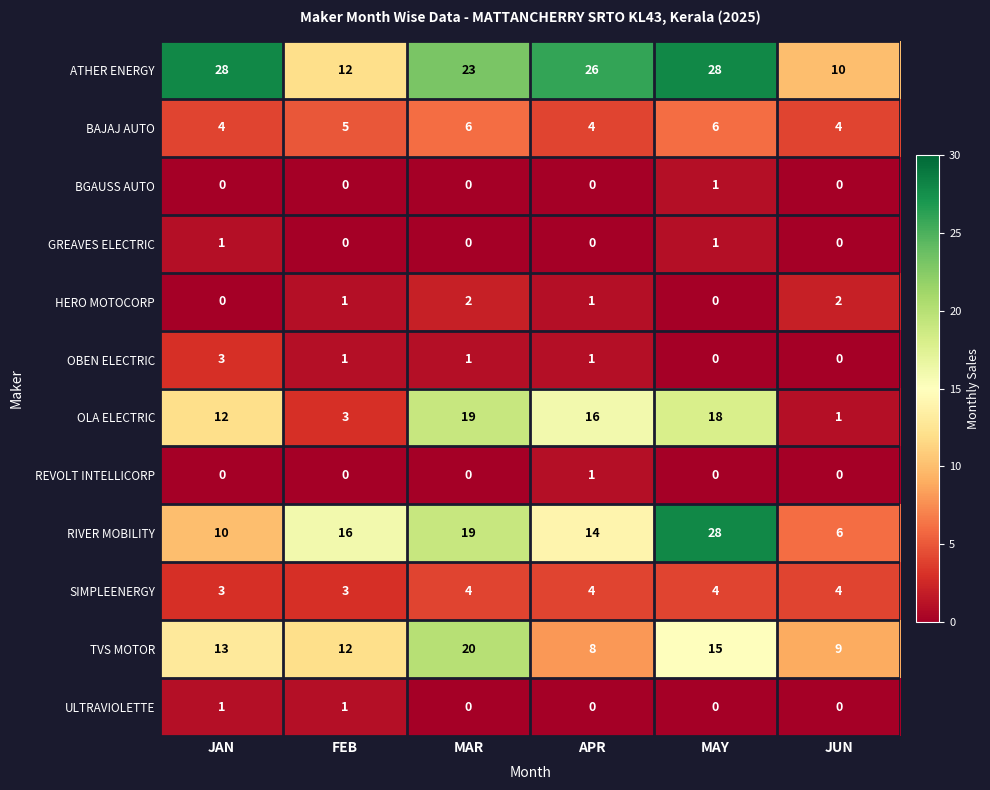

Count the OBEN ELECTRIC values in the range 0 to 1.

5